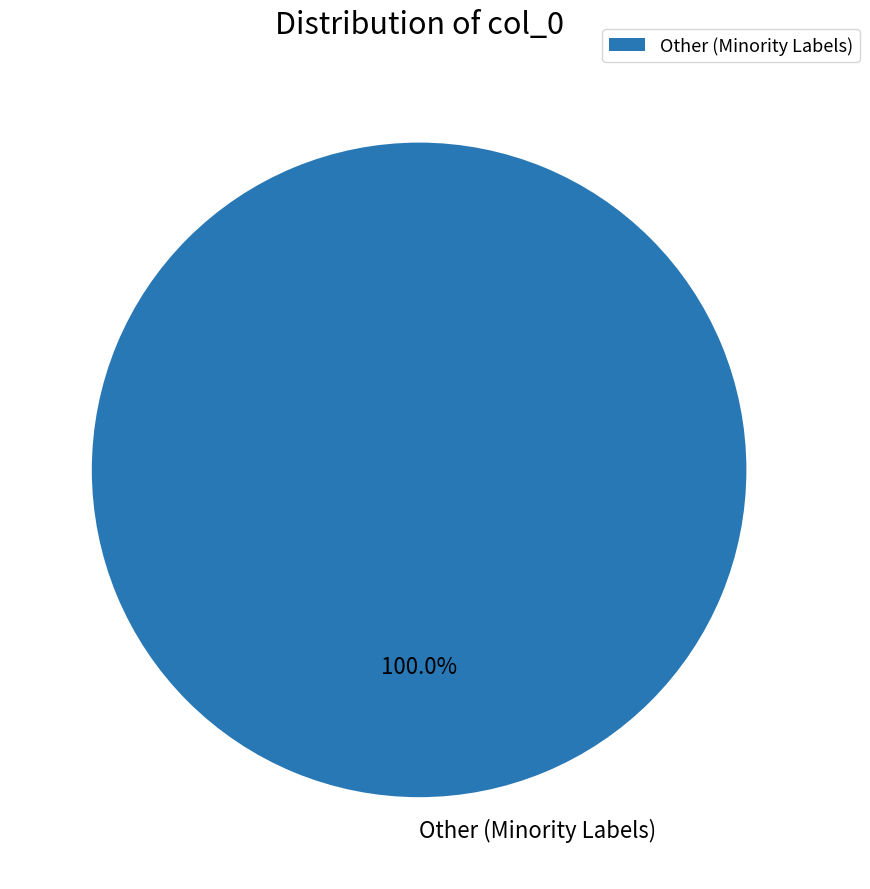

What is the majority slice?

Other (Minority Labels)